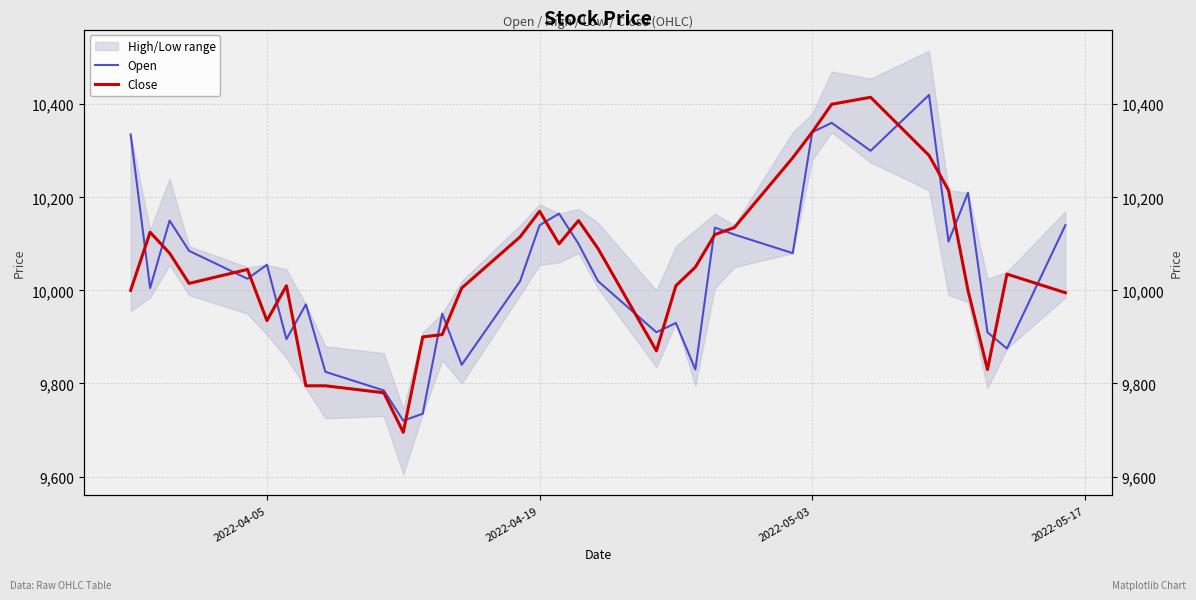

How many interior local peaks does the Open series have?

10